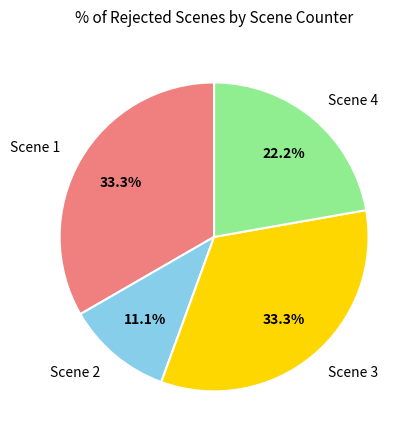

Is Scene 3 the majority of the pie?

No